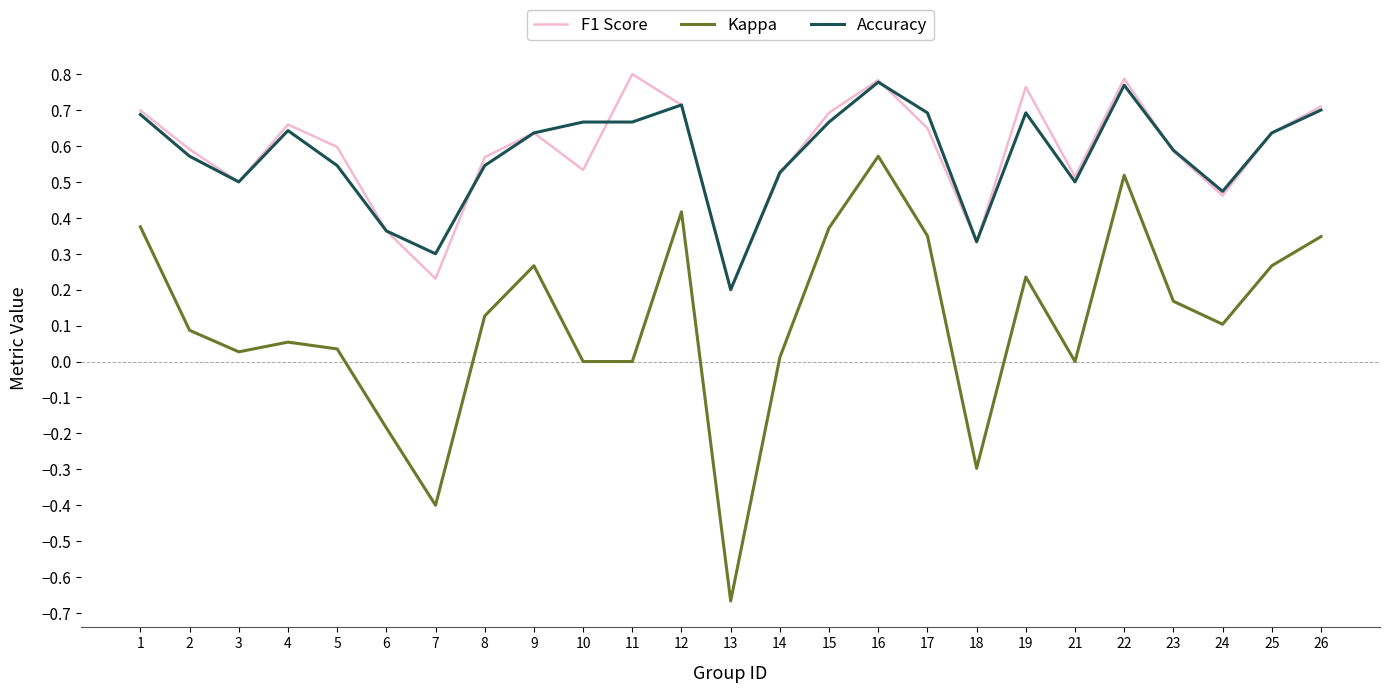

Which series changed the most between 2 and 21?

Kappa